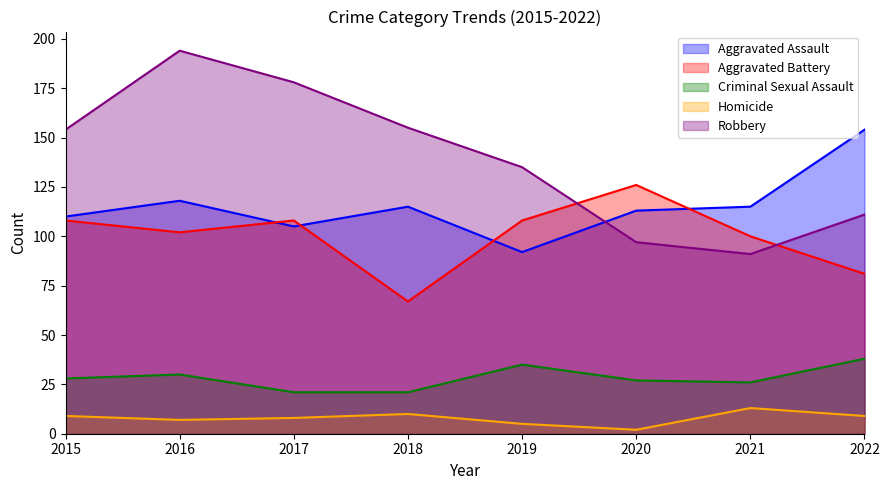

In Aggravated Battery, how many points are higher than both neighbors (excluding endpoints)?

2